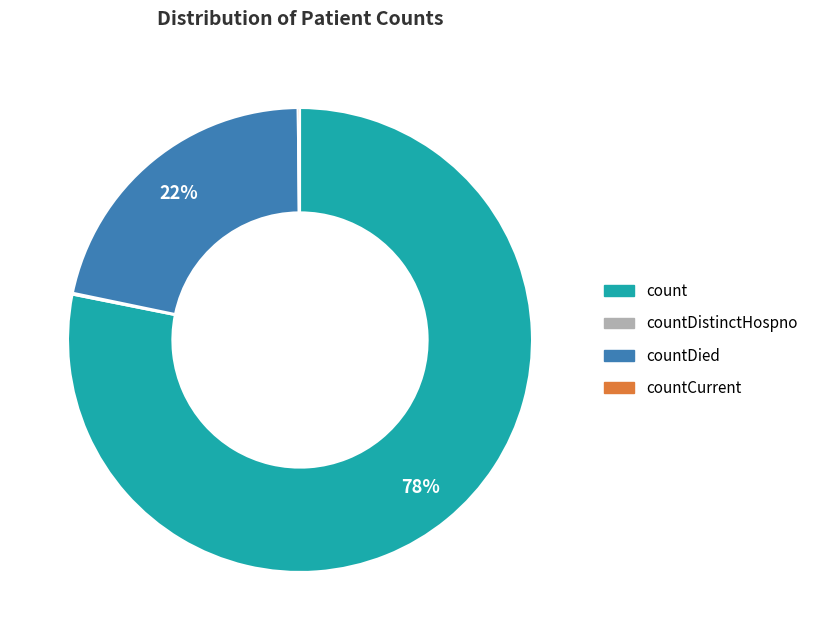

True or false: count accounts for 78% of the total.

True